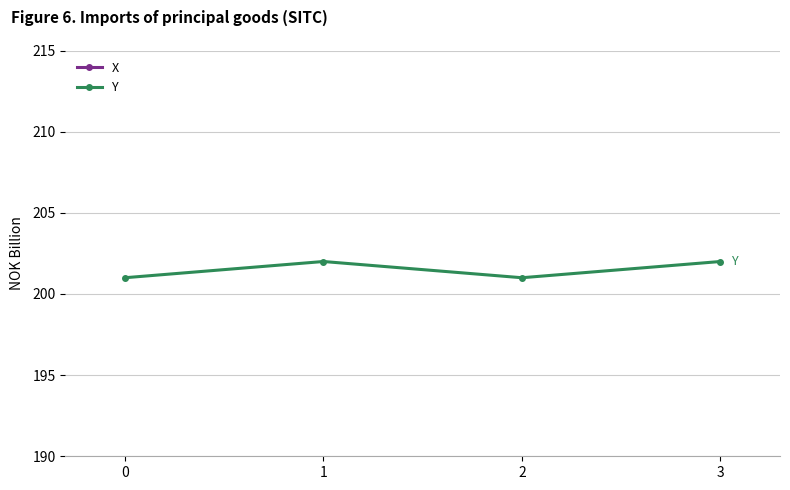

Which series has the largest range (max minus min)?

X